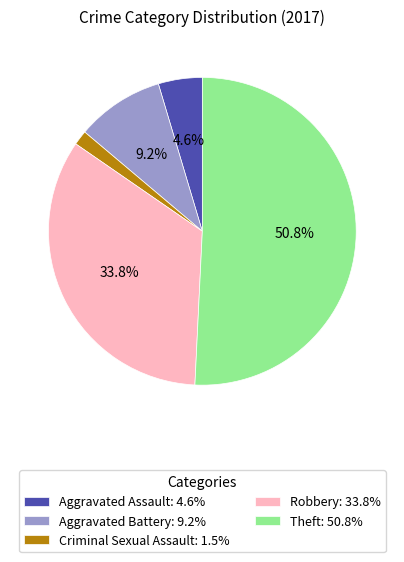

What percentage is the Criminal Sexual Assault slice, to the nearest percent?

2%